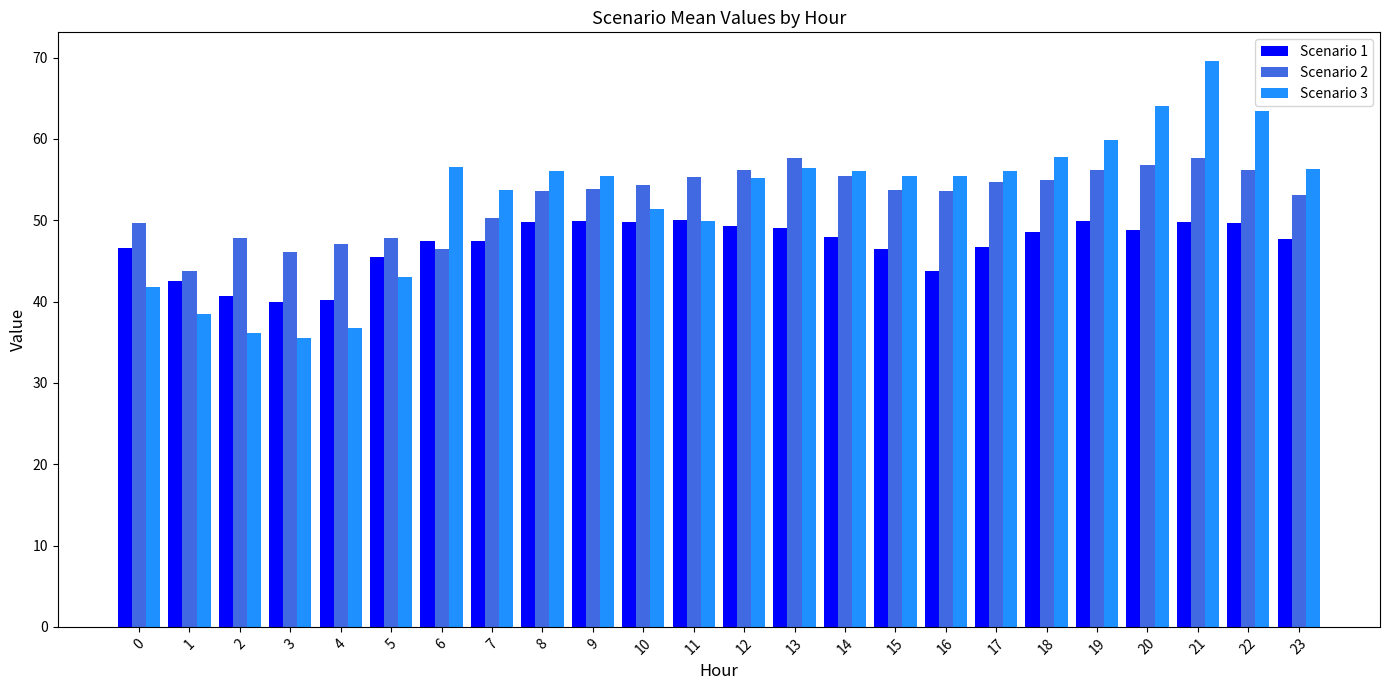

The Scenario 2 series shows 76.3 at 16. True or false?

False